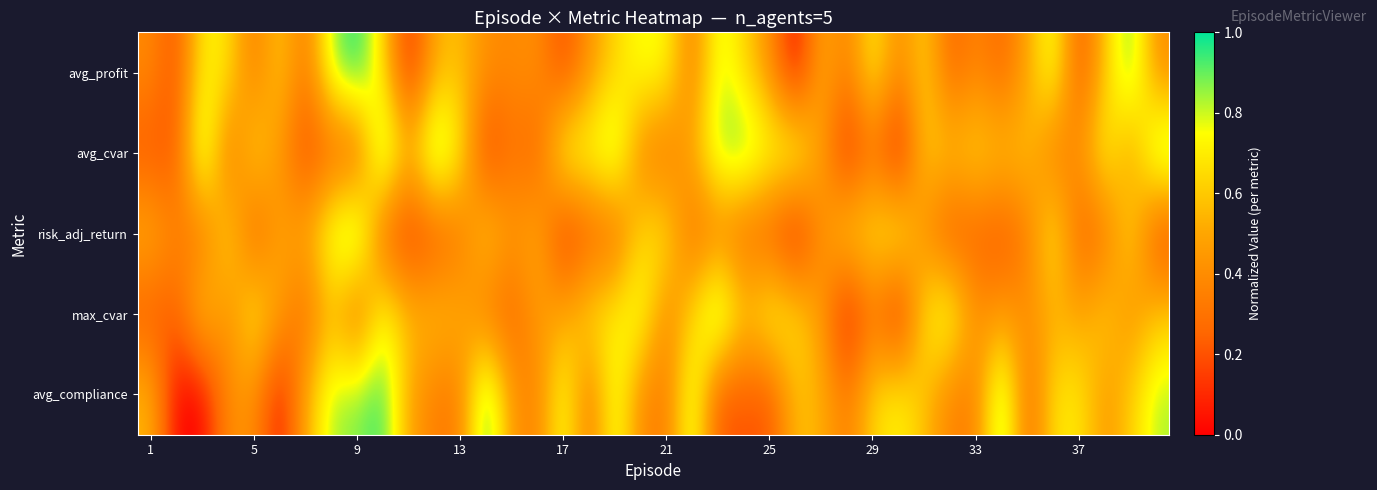

How many categories are shown in the chart?

40